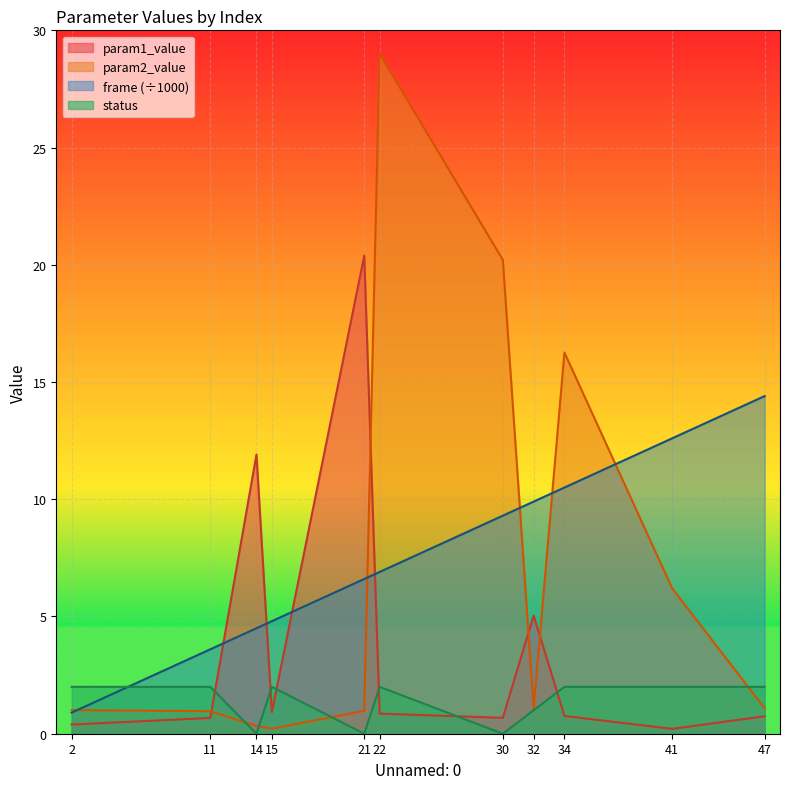

Which series has the largest total across all categories?

frame (÷1000)